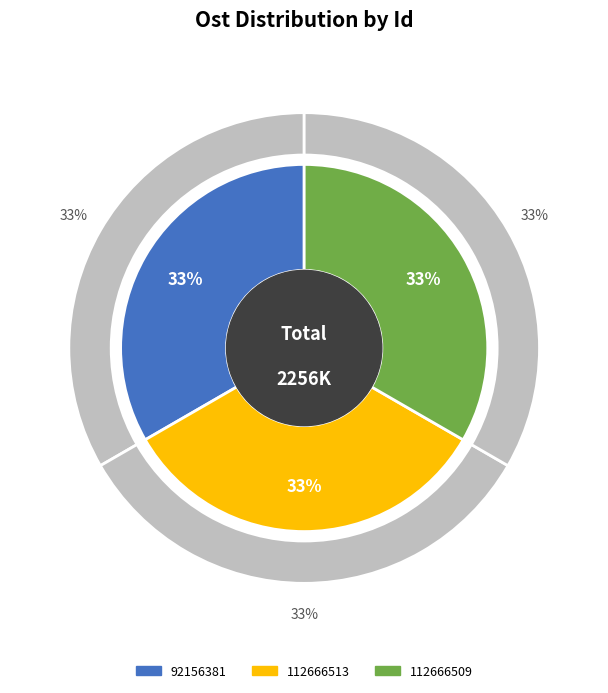

Approximately how many times larger is the value at 92156381 compared to 112666513?

1.0